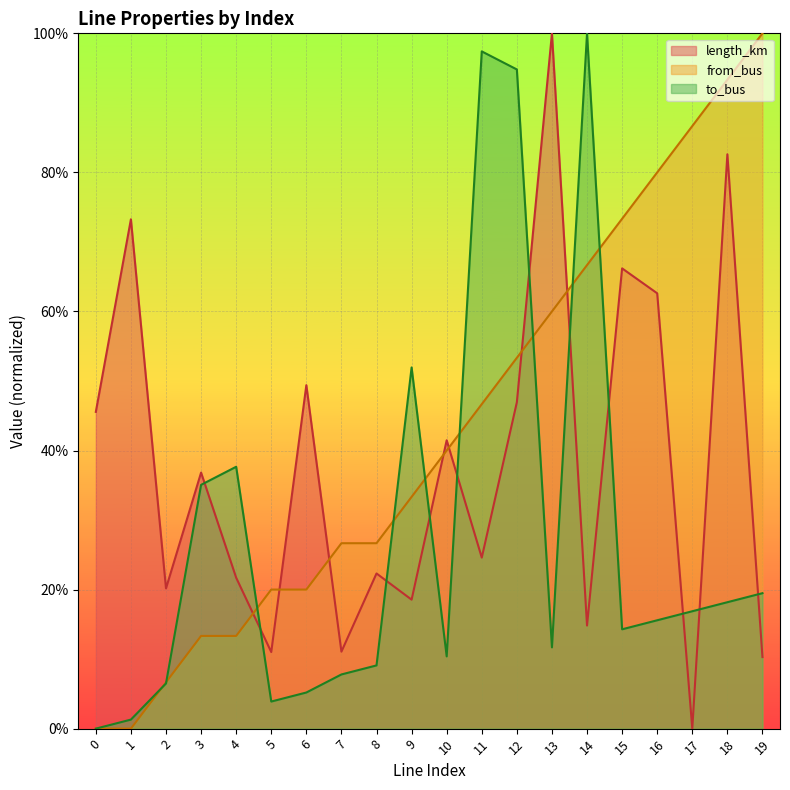

What is the total value across all series at 15?

1.5